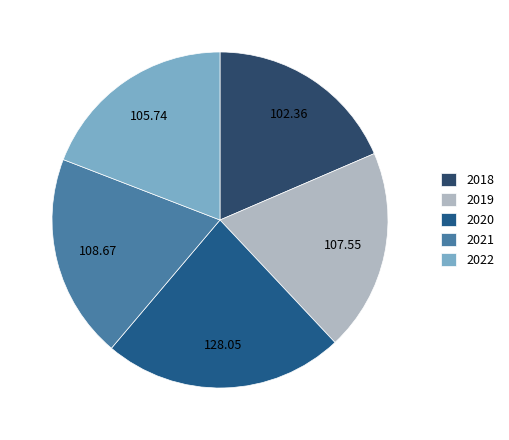

Which has a higher value, 2020 or 2019?

2020